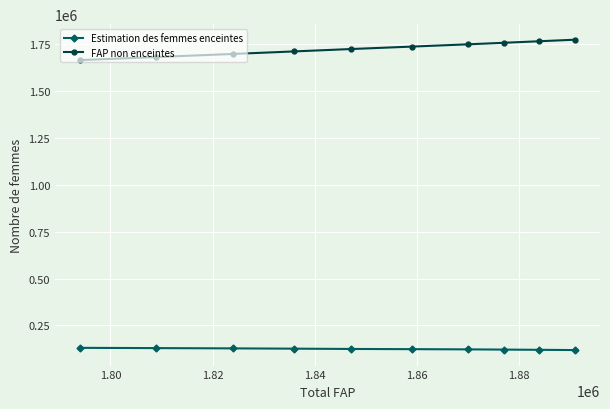

What are all the series names shown in the legend?

Estimation des femmes enceintes, FAP non enceintes